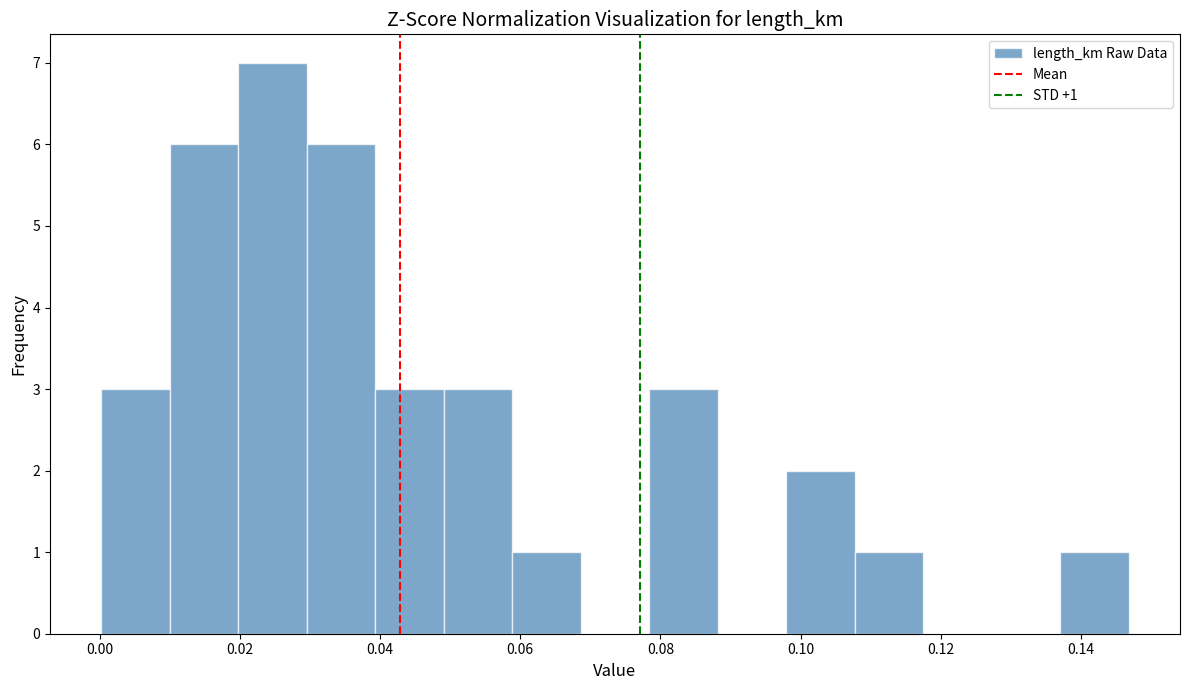

Which range on the x-axis has the tallest bar?

0.020 to 0.030